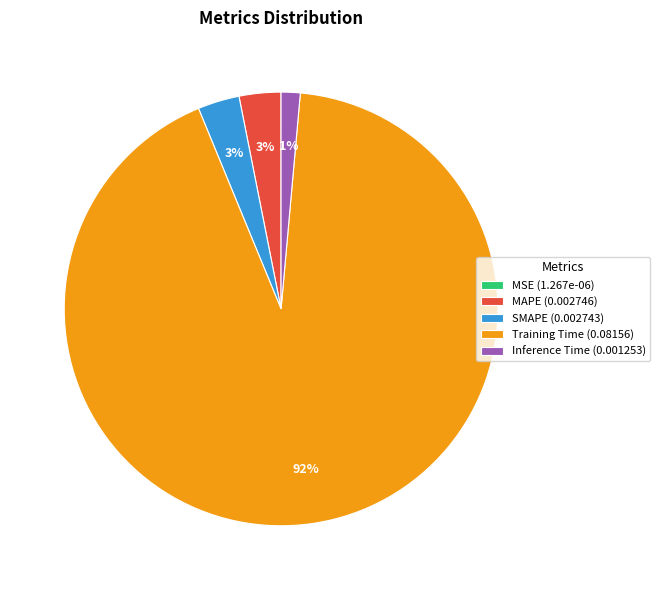

Do Training Time (0.08156) and MAPE (0.002746) together represent more than half of the pie?

Yes